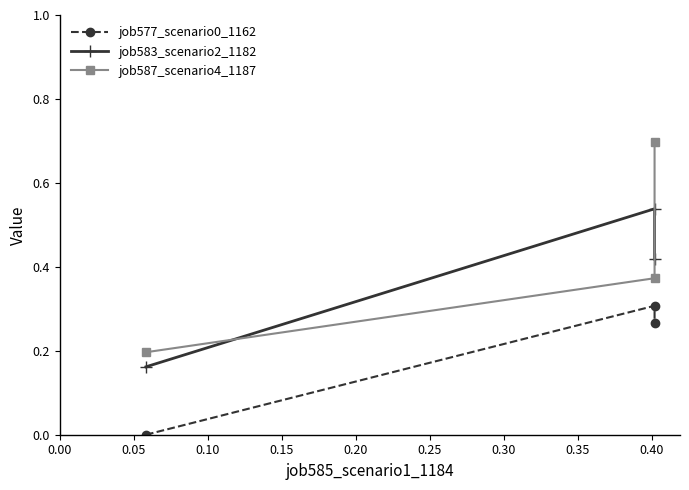

Reading left to right, transcribe all the data shown in this chart.

job577_scenario0_1162: 0.0	0.3	0.3
job583_scenario2_1182: 0.2	0.5	0.4
job587_scenario4_1187: 0.2	0.4	0.7